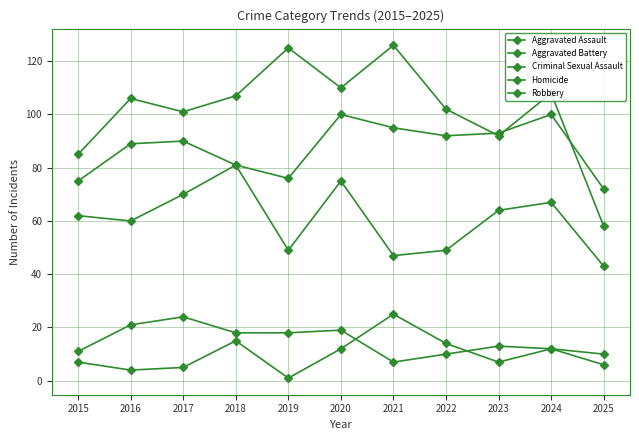

What is the sum of all Robbery values?

729